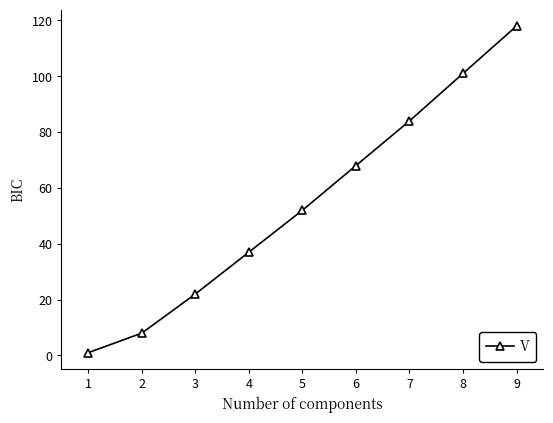

Is this an area chart (filled region under the line)?

No